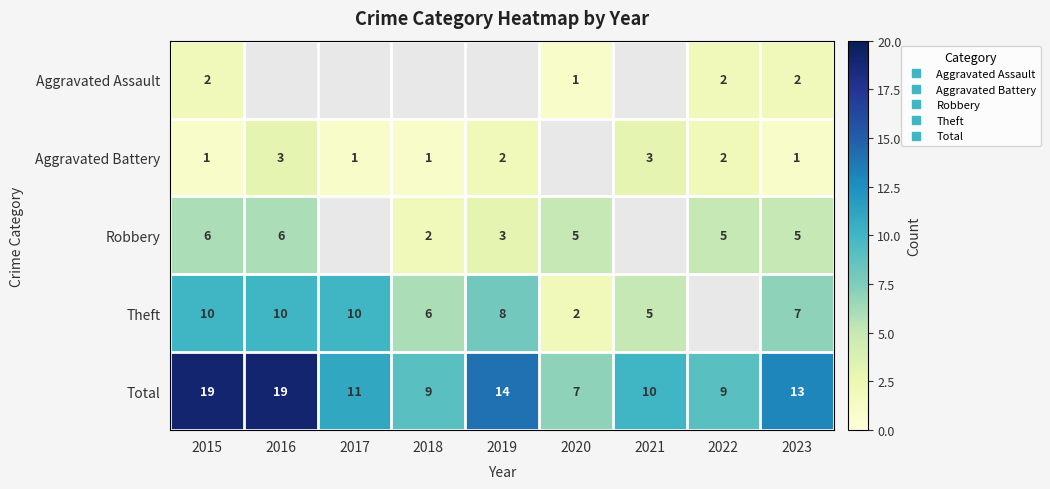

Between 2017 and 2015, which is larger?

2015